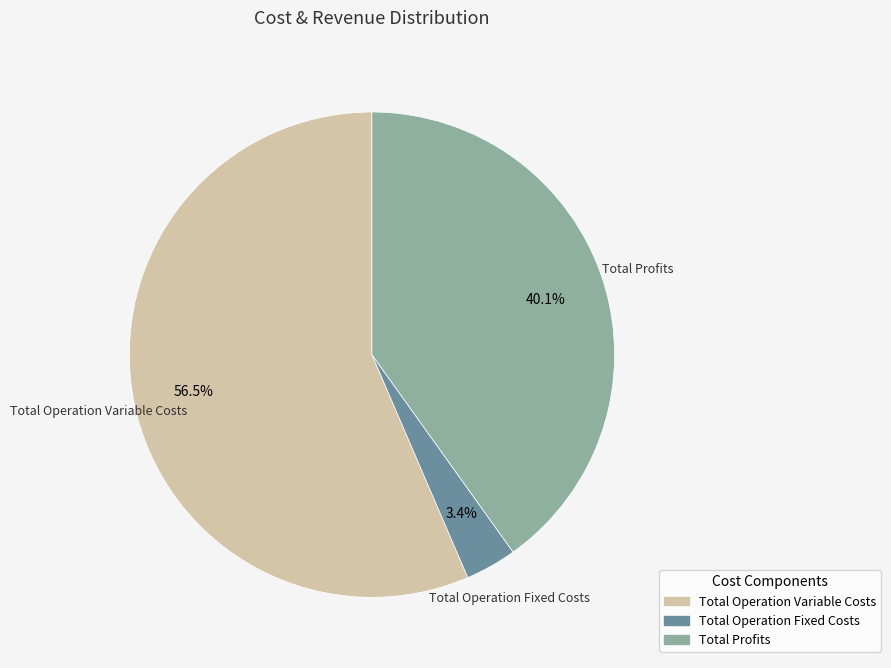

How much of the chart is everything except Total Operation Fixed Costs?

96.6%